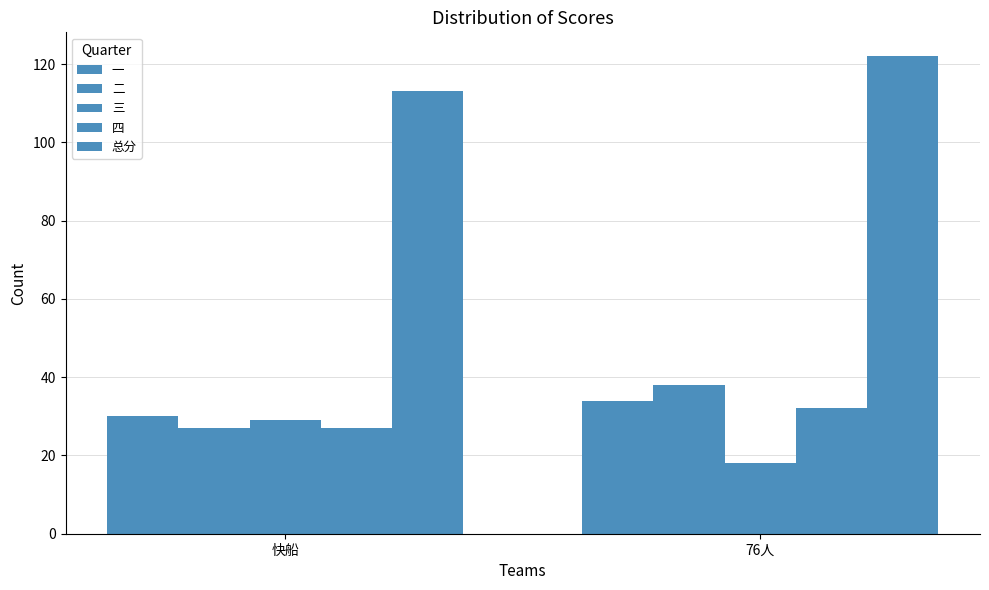

Where is 二 nearest to the value 32?

快船